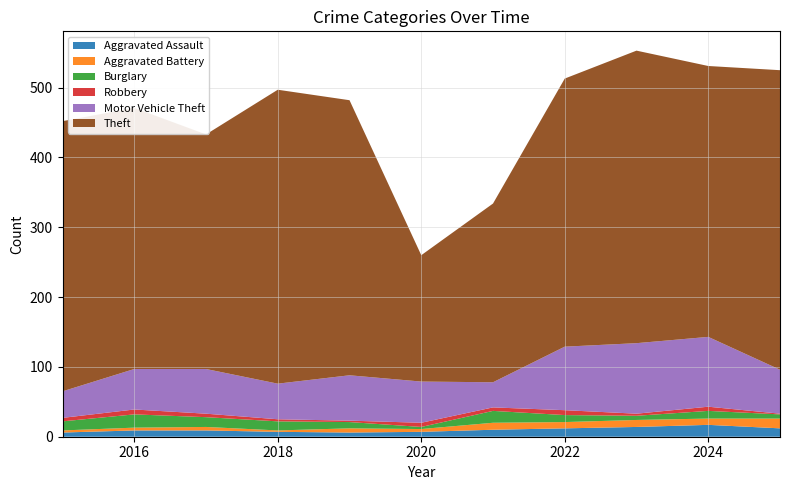

Reading left to right, transcribe all the data shown in this chart.

Aggravated Assault: 6	9	9	7	6	7	10	12	14	17	12
Aggravated Battery: 3	4	5	2	6	4	10	9	10	9	14
Burglary: 13	19	14	13	9	3	17	10	6	11	6
Robbery: 5	7	5	3	2	6	5	7	3	6	1
Motor Vehicle Theft: 38	58	64	51	65	59	36	91	101	100	63
Theft: 387	374	336	421	394	181	256	384	419	388	429